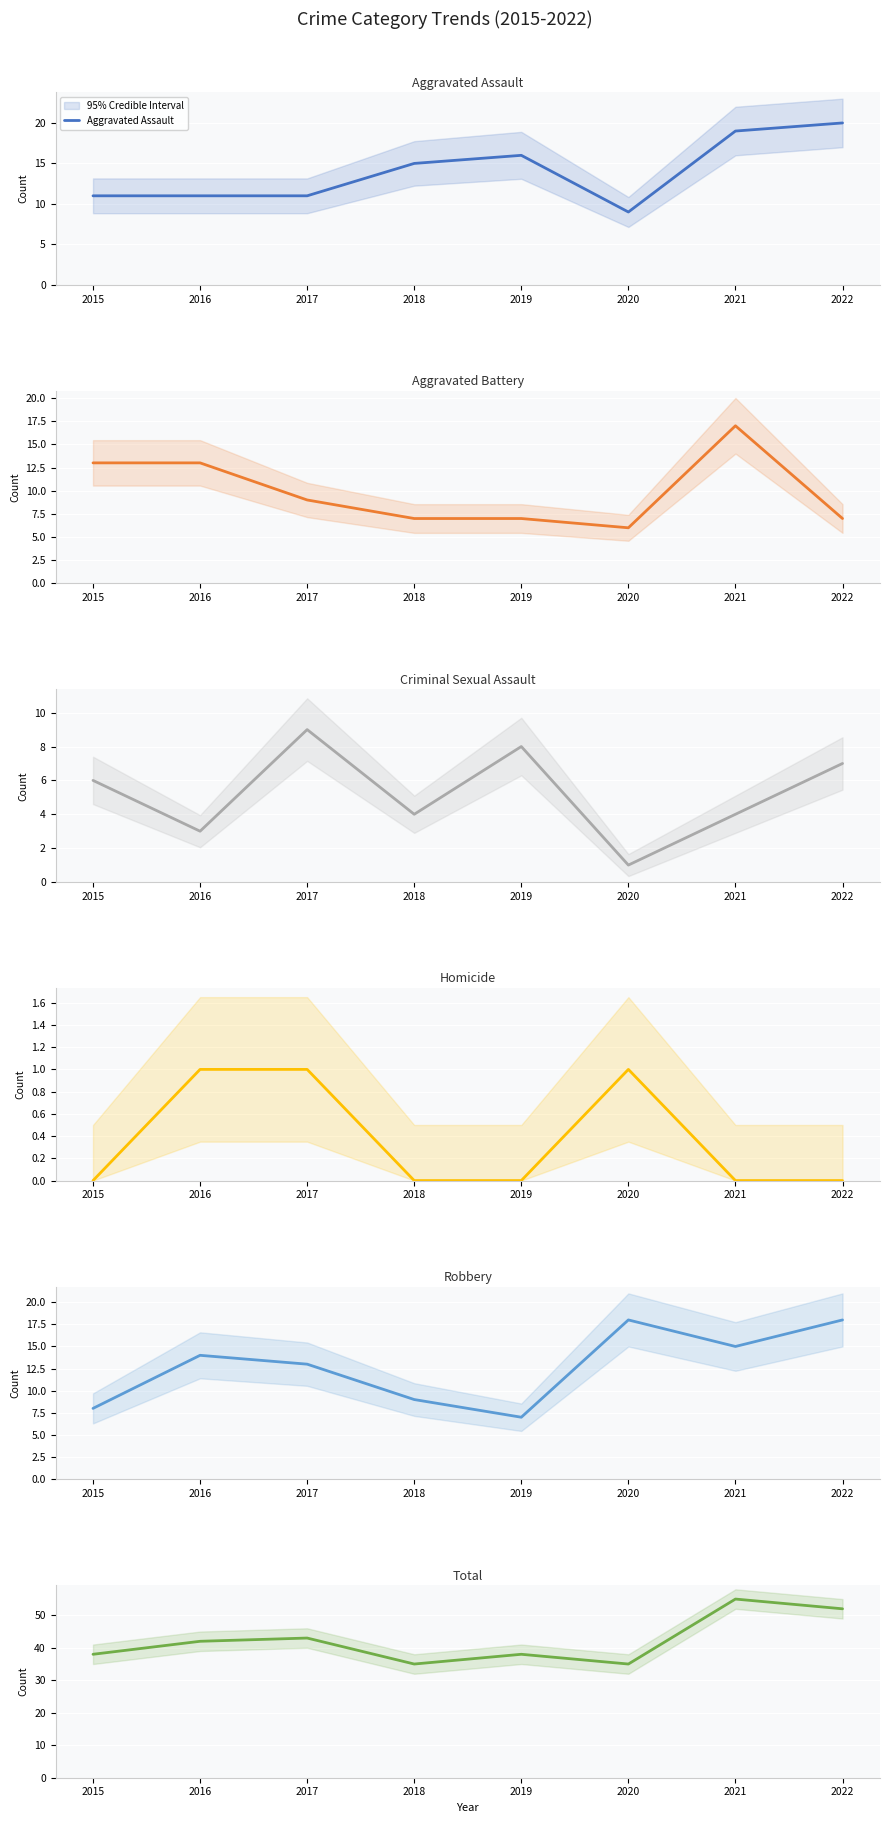

What is the value of the Aggravated Assault point at the 7th from the left?

19